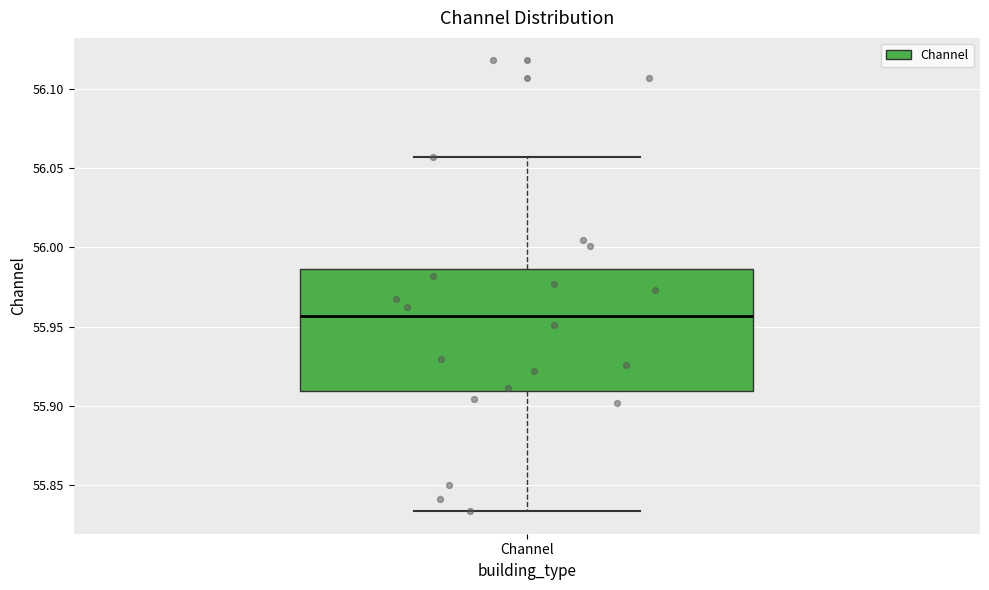

Read this box plot against the y-axis: the position of the median line, the range covered by the box, and the ends of both whiskers. The values are not printed on the chart, so give them approximately, as read against the axis.

median 55.955, box 55.910 to 55.985, whiskers 55.835 to 56.055